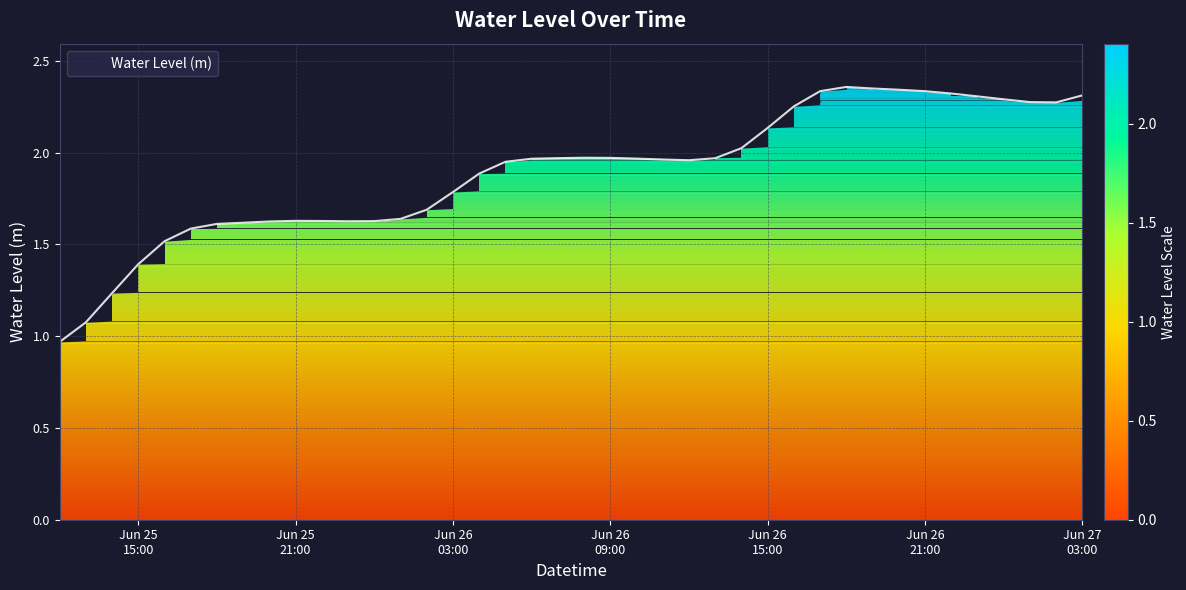

Is it true that the value at 2024-06-26 13:00:00 is 2.0?

True